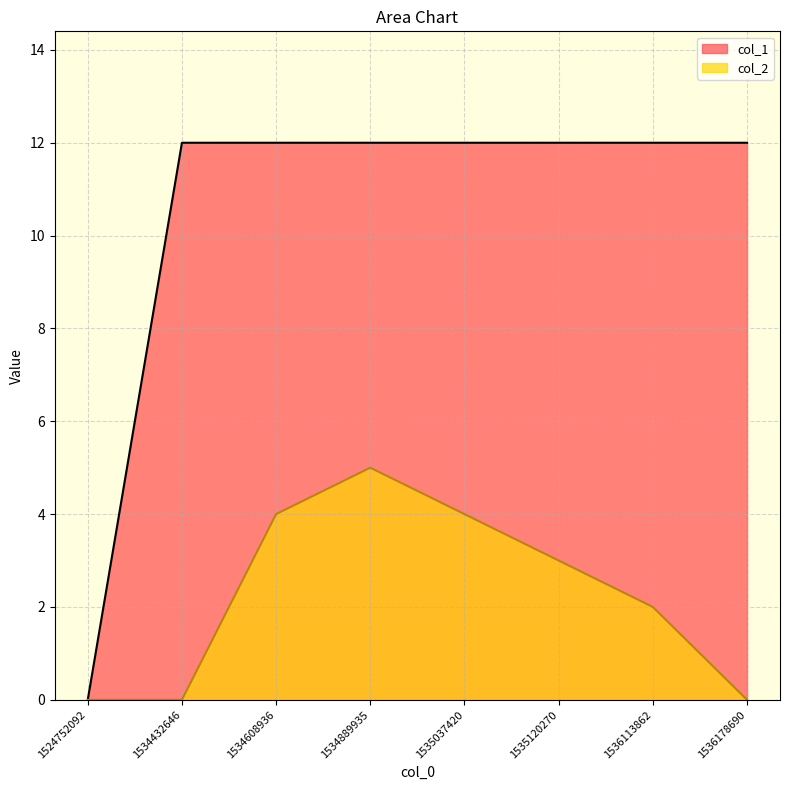

List the labels in order of col_2 value, largest first.

1534889935, 1534608936, 1535037420, 1535120270, 1536113862, 1524752092, 1534432646, 1536178690